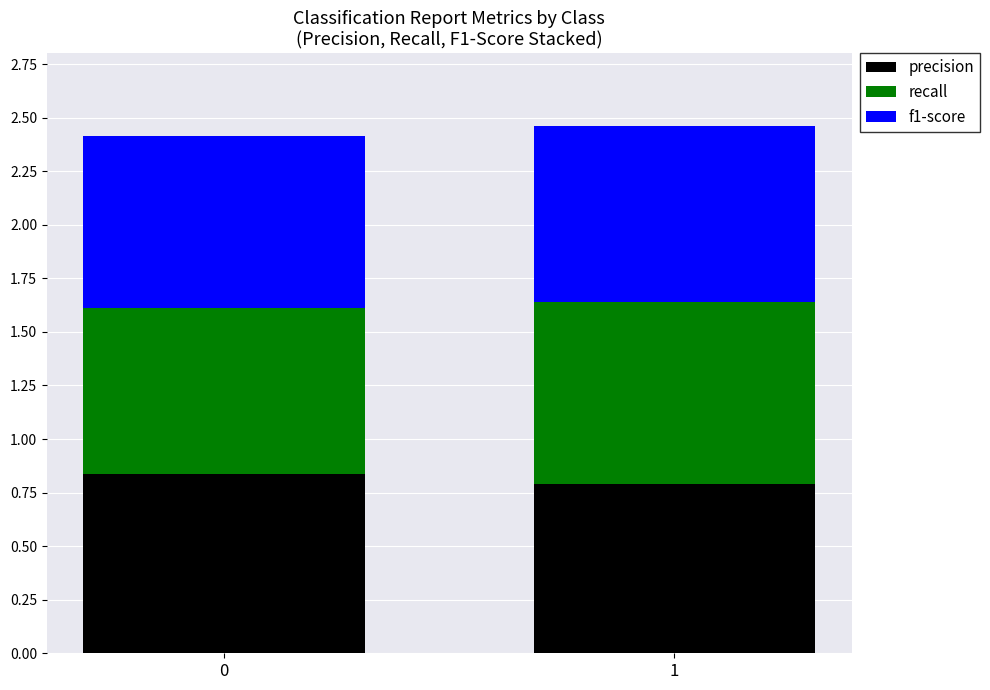

True or false: precision has a value of 1.2 at 1.

False